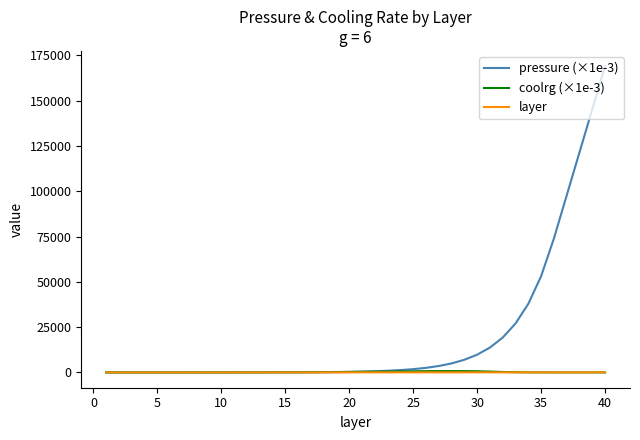

Which series has the widest spread of values?

pressure (×1e-3)